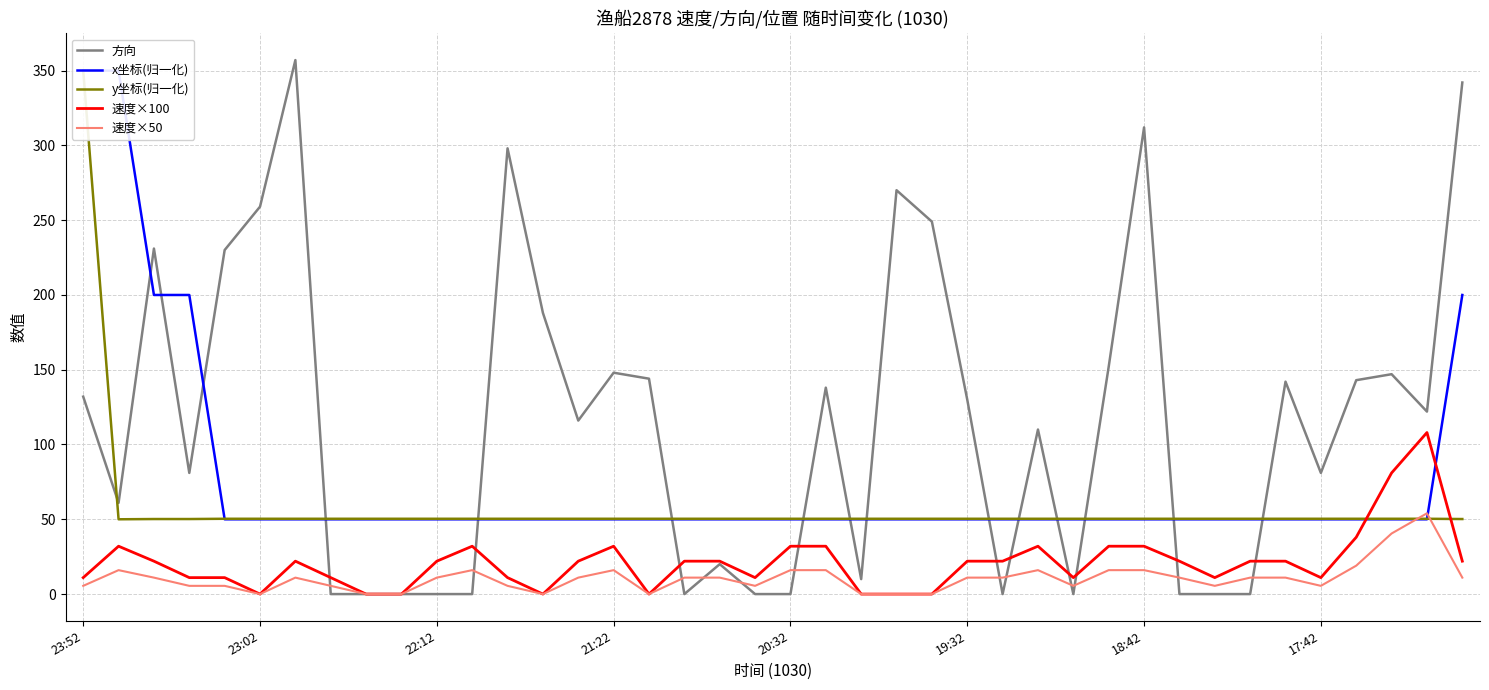

What are all the series names shown in the legend?

方向, x坐标(归一化), y坐标(归一化), 速度×100, 速度×50